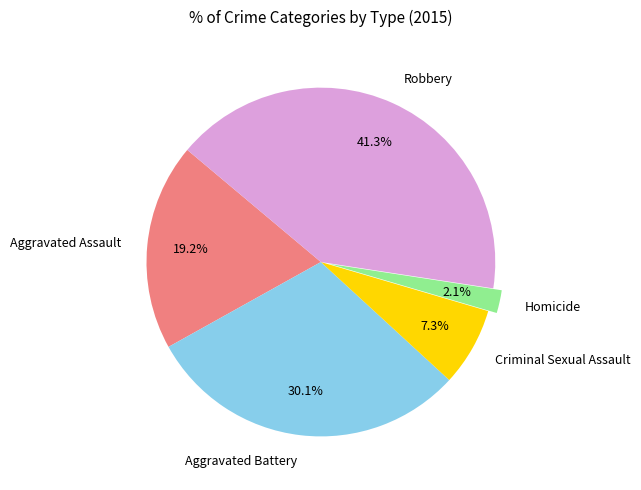

Rank the categories by value from highest to lowest.

Robbery, Aggravated Battery, Aggravated Assault, Criminal Sexual Assault, Homicide